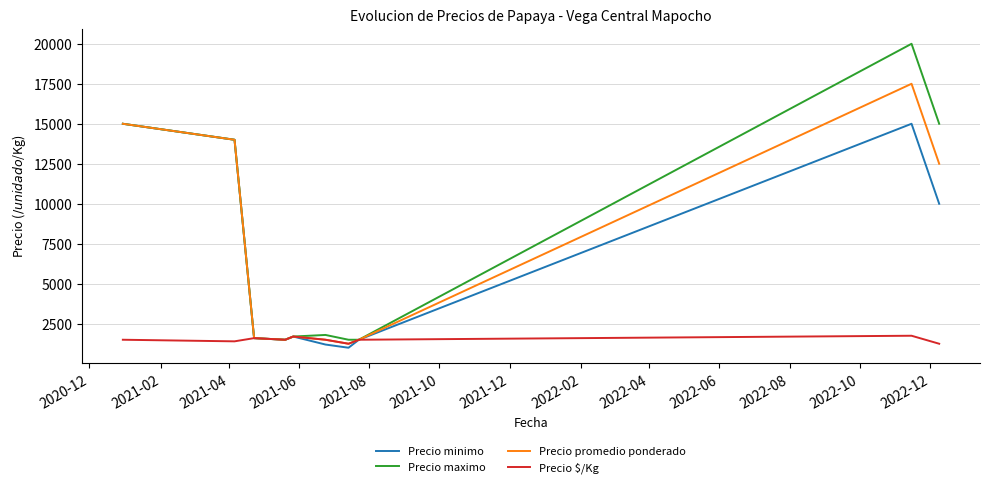

Rank the series by their maximum value, from highest to lowest.

Precio maximo, Precio promedio ponderado, Precio minimo, Precio $/Kg